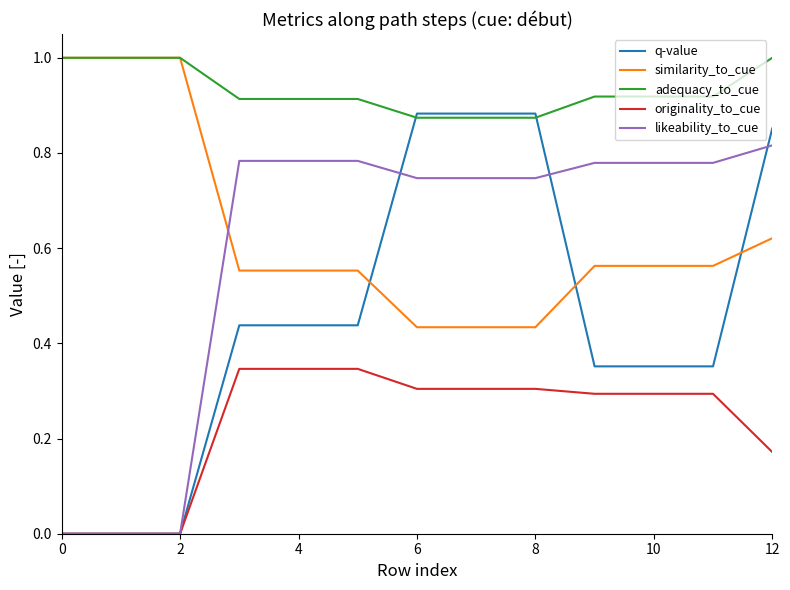

Which series has the largest total across all categories?

adequacy_to_cue